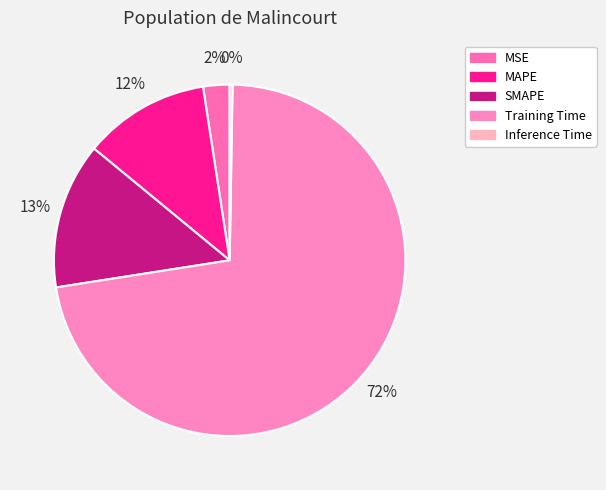

How many segments does this pie chart have?

5